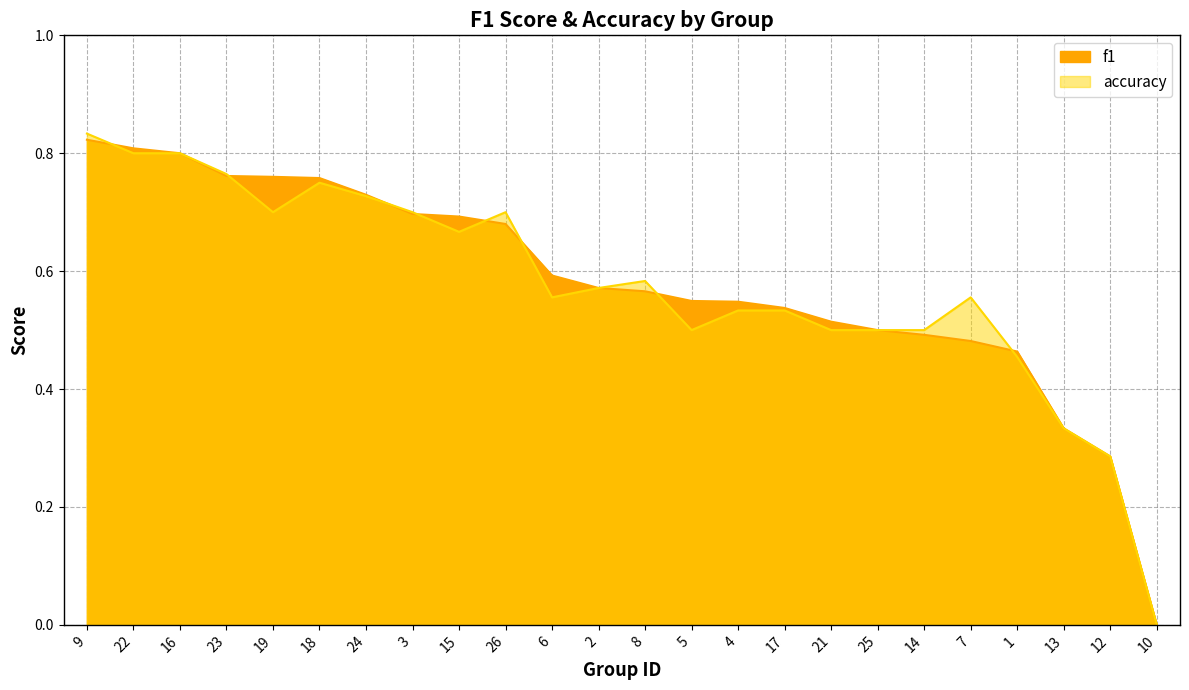

Count the number of categories in the chart.

24